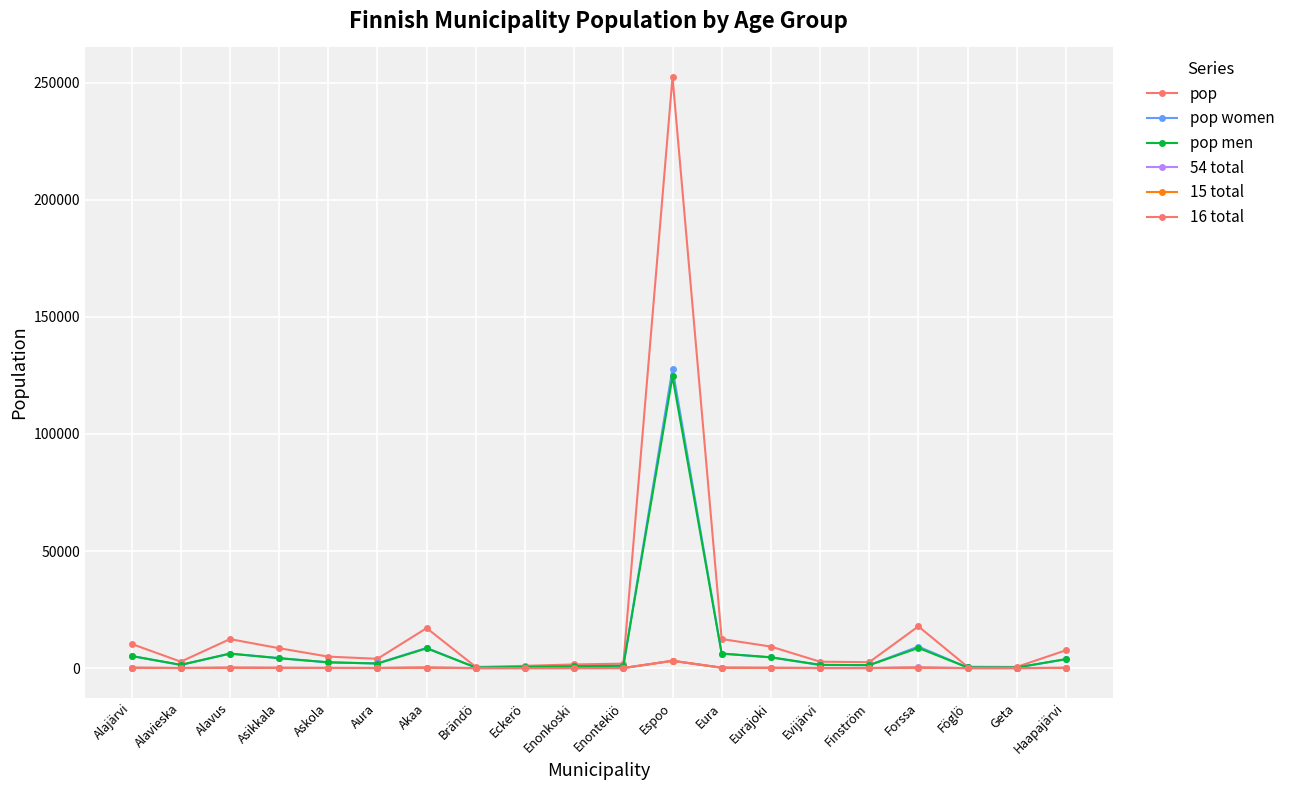

Is it true that 16 total equals 4 at Enonkoski?

False